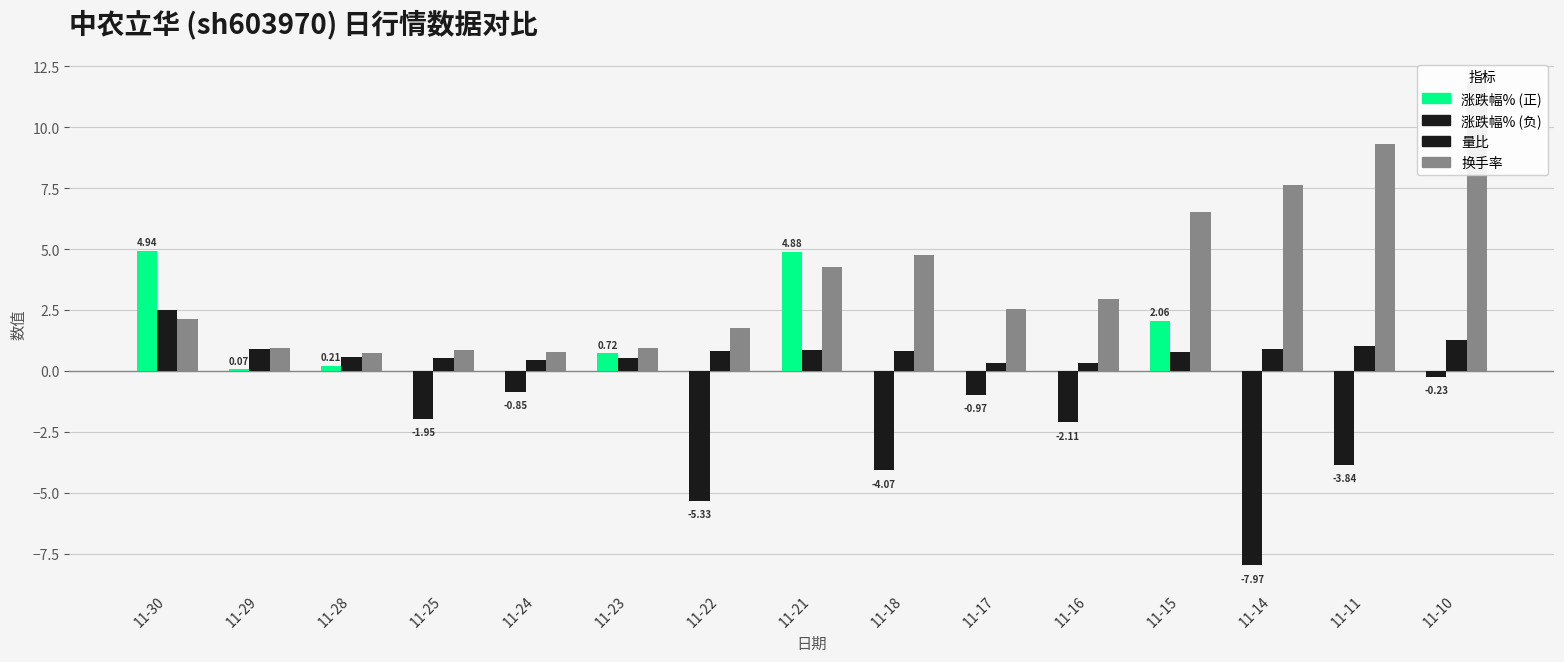

What is the approximate value of 涨跌幅% at 11-29?

0.1